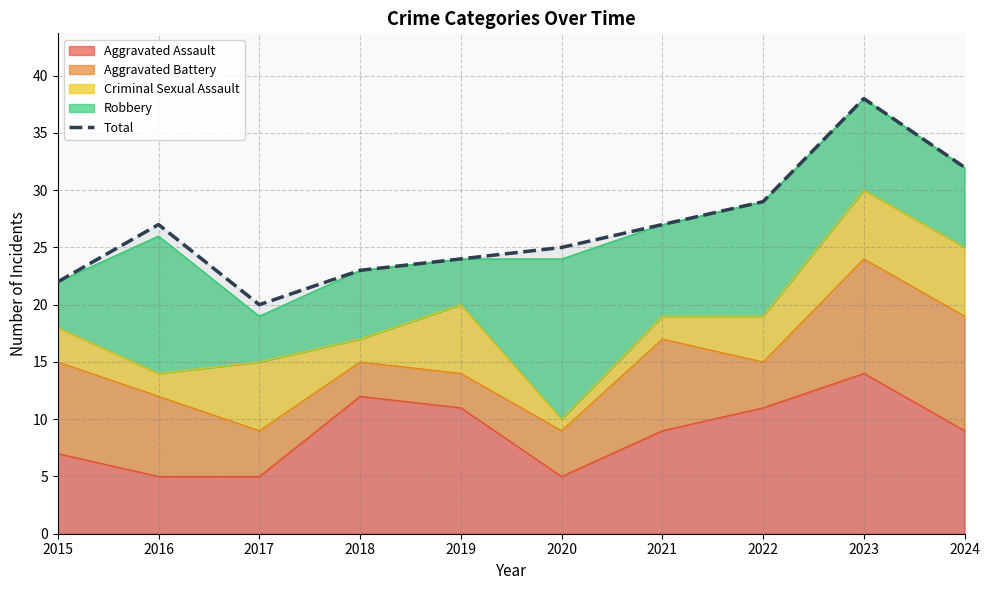

How many values exceed 27?

3